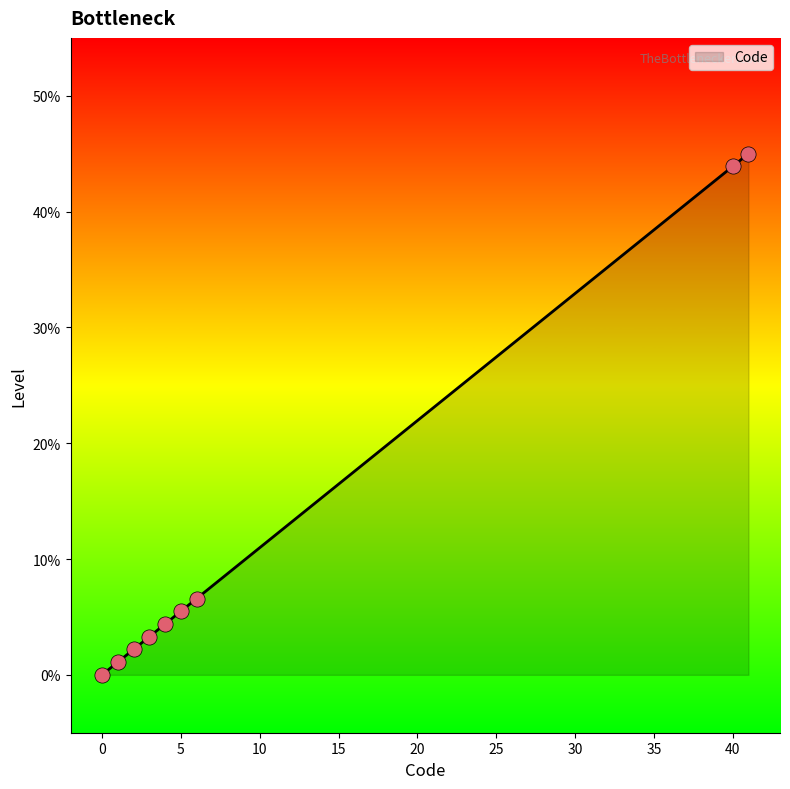

What is the change in value from 0 to 3?

+3.3